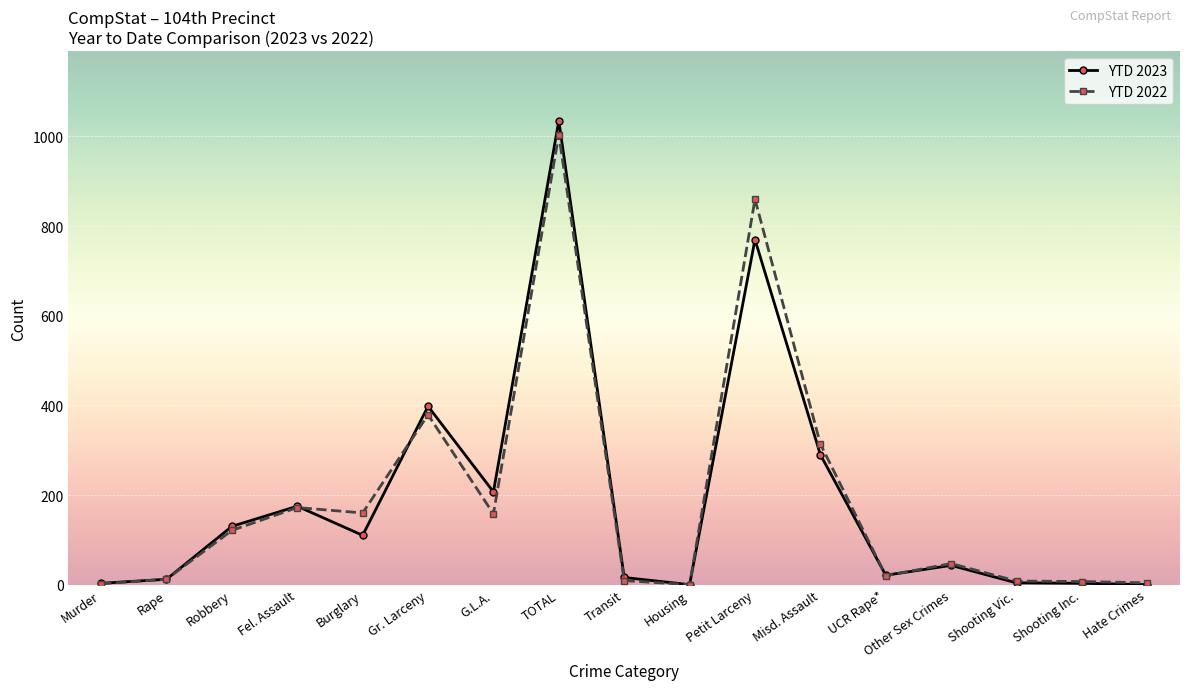

What is the spread (max minus min) of values at Transit?

7